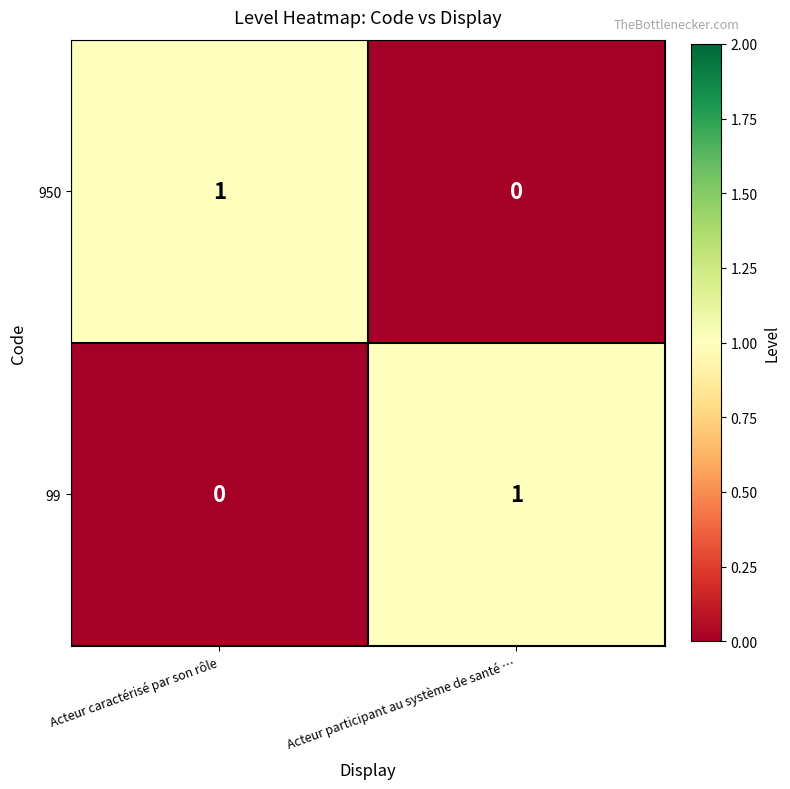

Is it true that 99 equals 1 at Acteur participant au système de santé …?

True